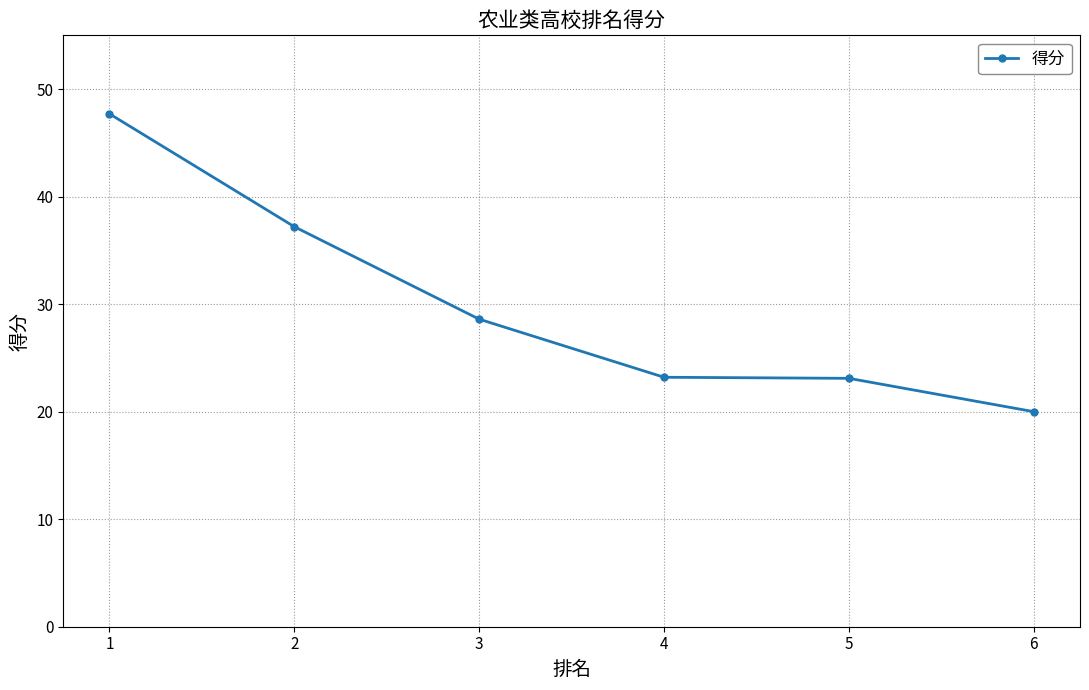

Is this an area chart (filled region under the line)?

No